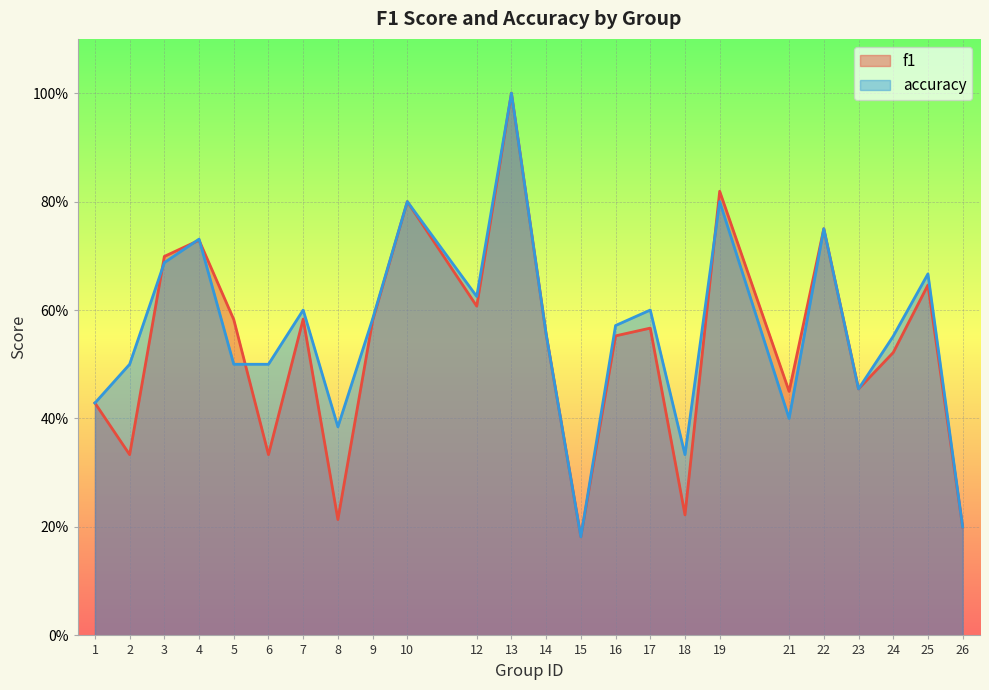

What is the total value across all series at 22?

1.5